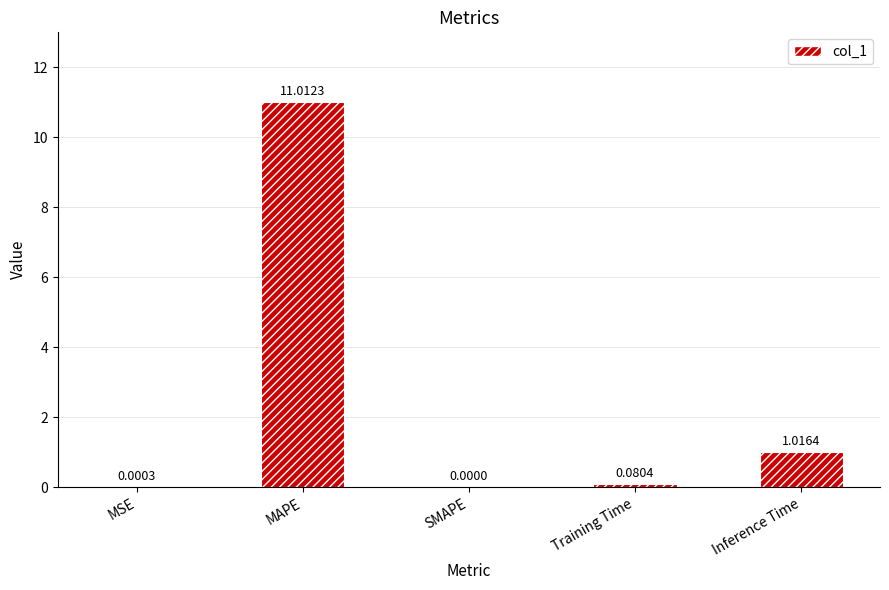

Which category has the highest value across all series?

MAPE